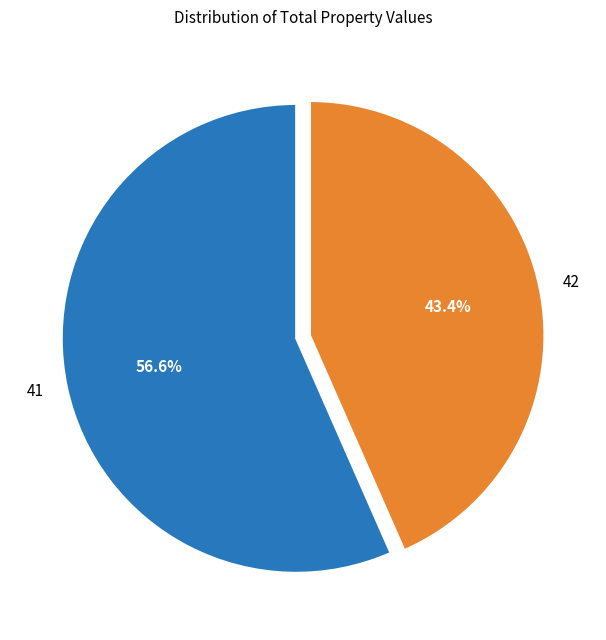

To the nearest percent, what portion does 41 represent?

57%